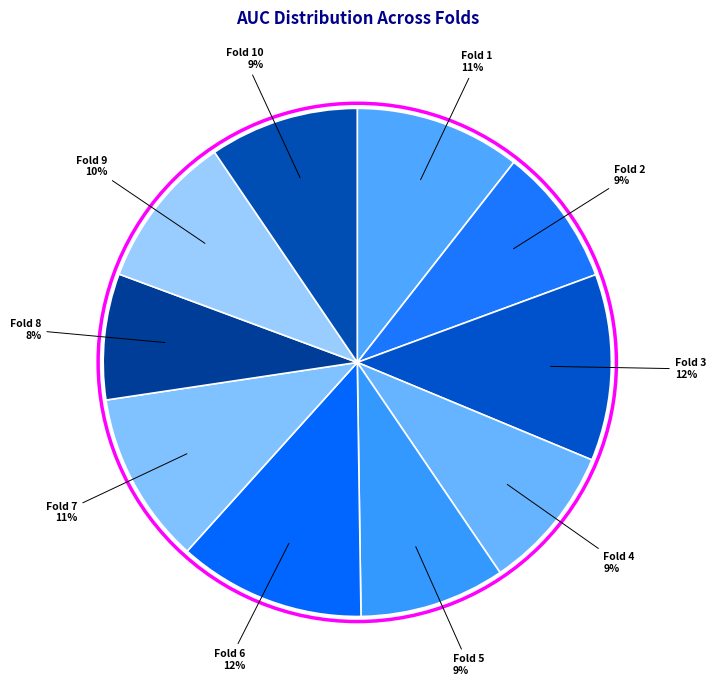

How many segments does this pie chart have?

10